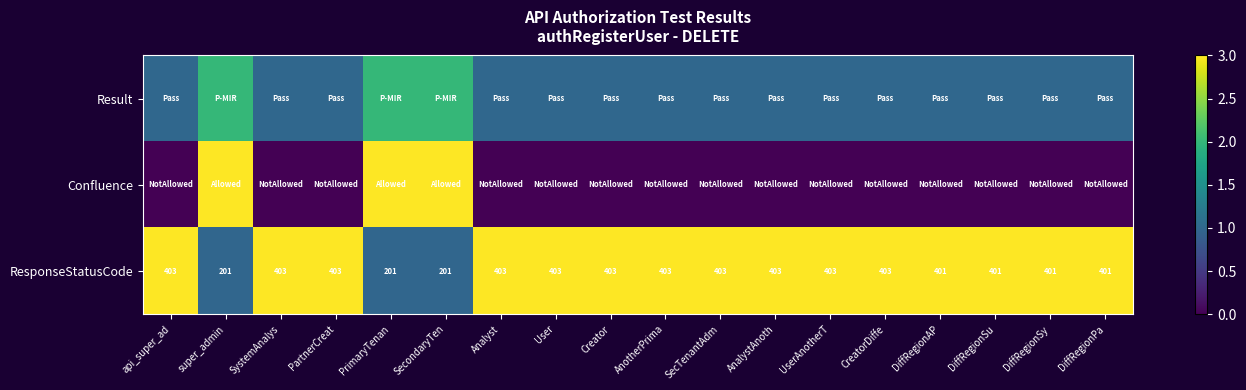

What is the sum of the ResponseStatusCode values at DiffRegionPa and User?

804